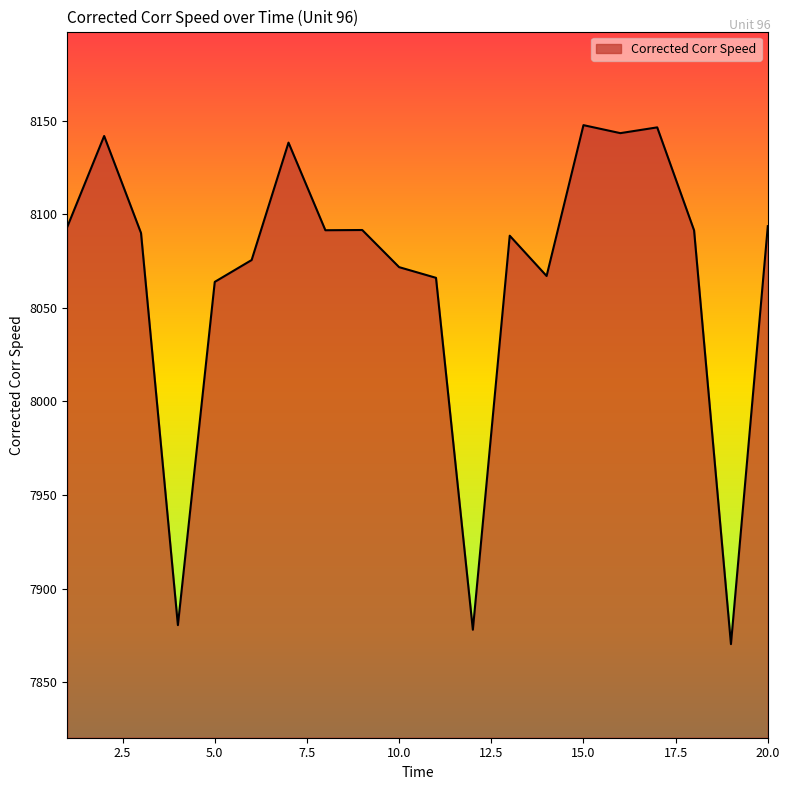

What is the smallest value displayed?

7870.4